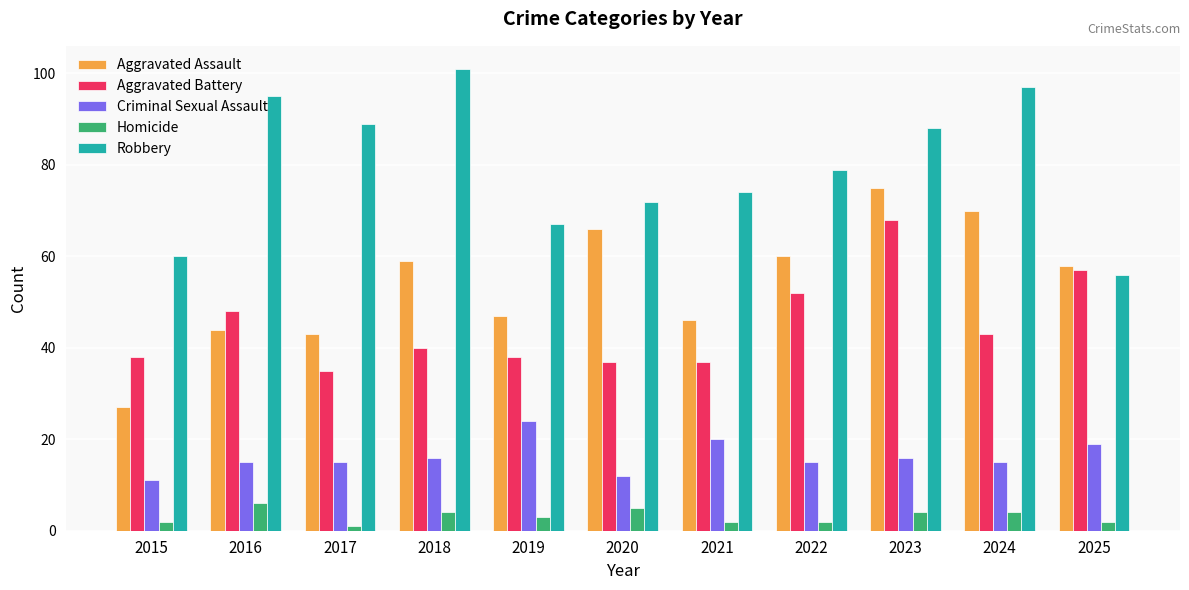

Is the value of Aggravated Battery at 2018 greater than the value of Criminal Sexual Assault at 2020?

Yes